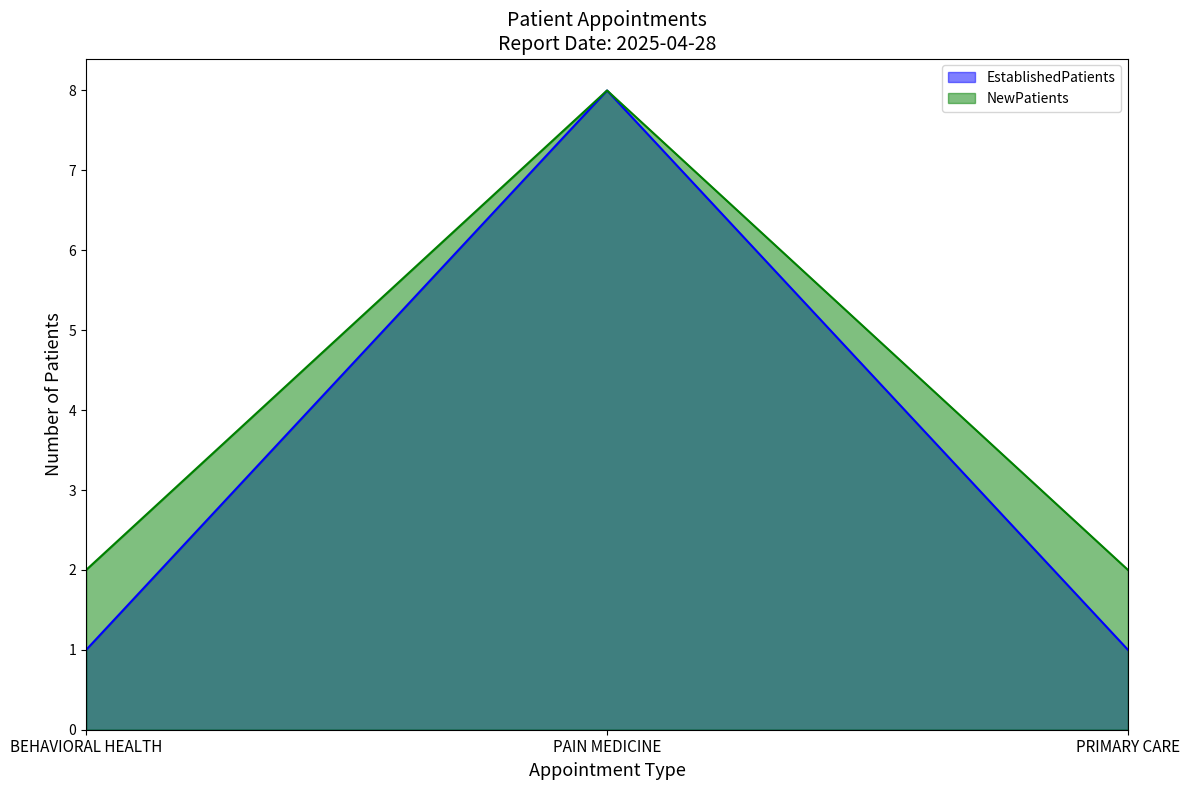

List the labels in order of EstablishedPatients value, largest first.

PAIN MEDICINE, BEHAVIORAL HEALTH, PRIMARY CARE